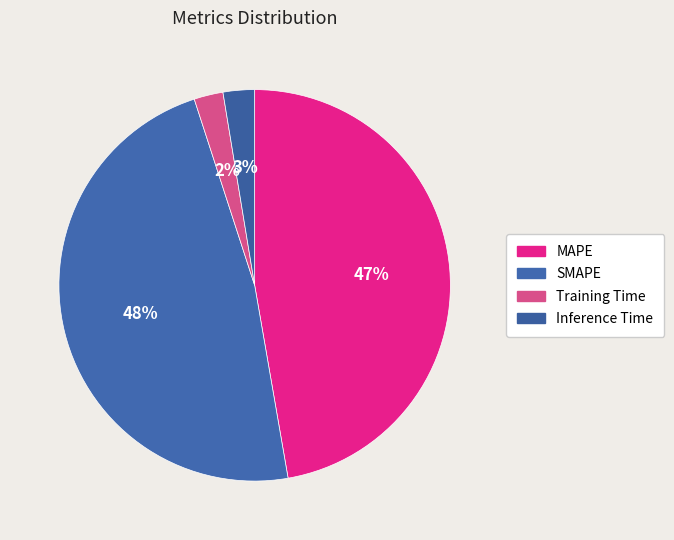

Rank the categories by value from lowest to highest.

Training Time, Inference Time, MAPE, SMAPE